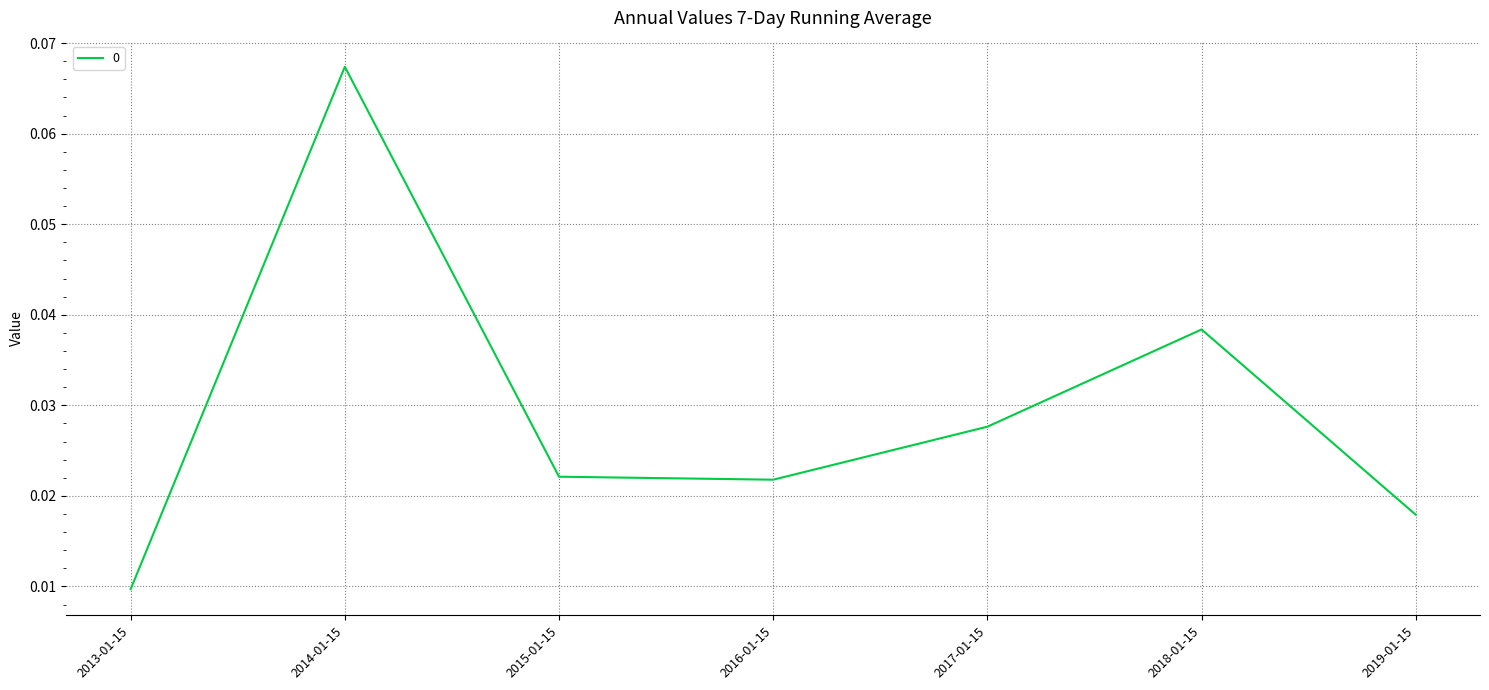

Count the values in the range 0 to 1.

7